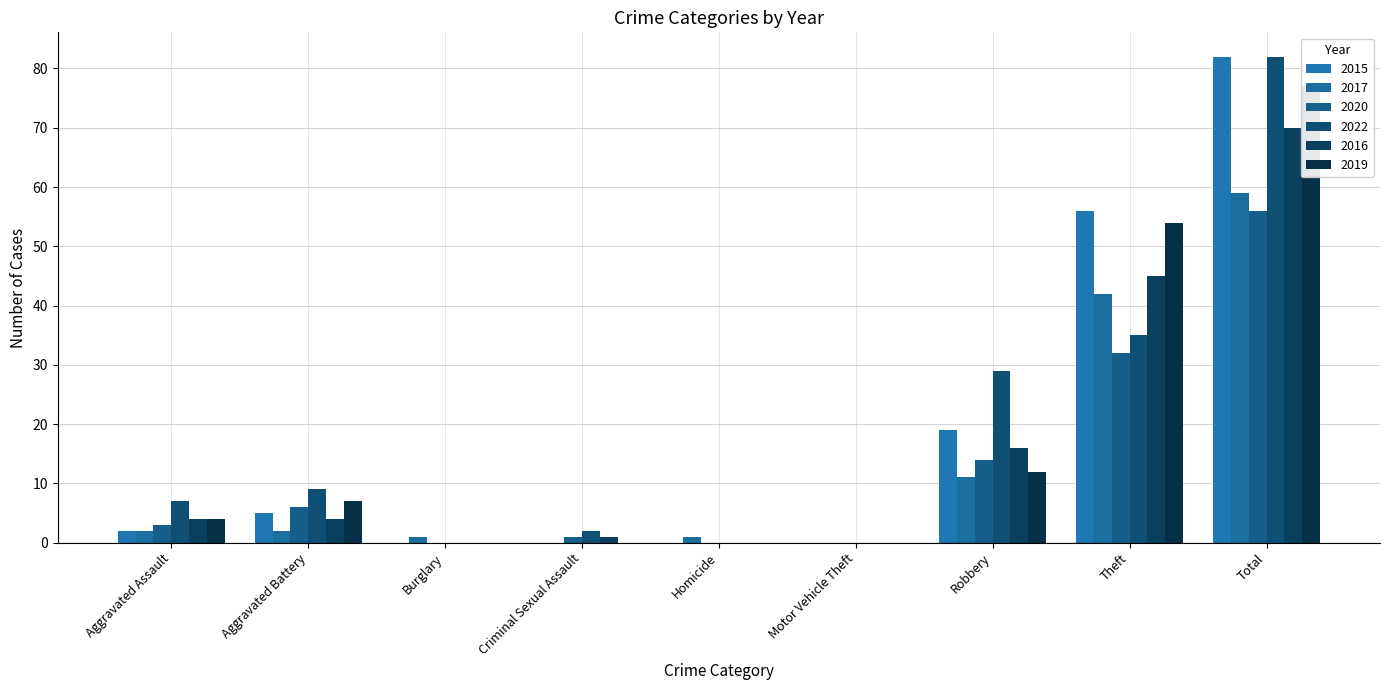

List the series in order of their peak value, highest first.

2015, 2022, 2019, 2016, 2017, 2020